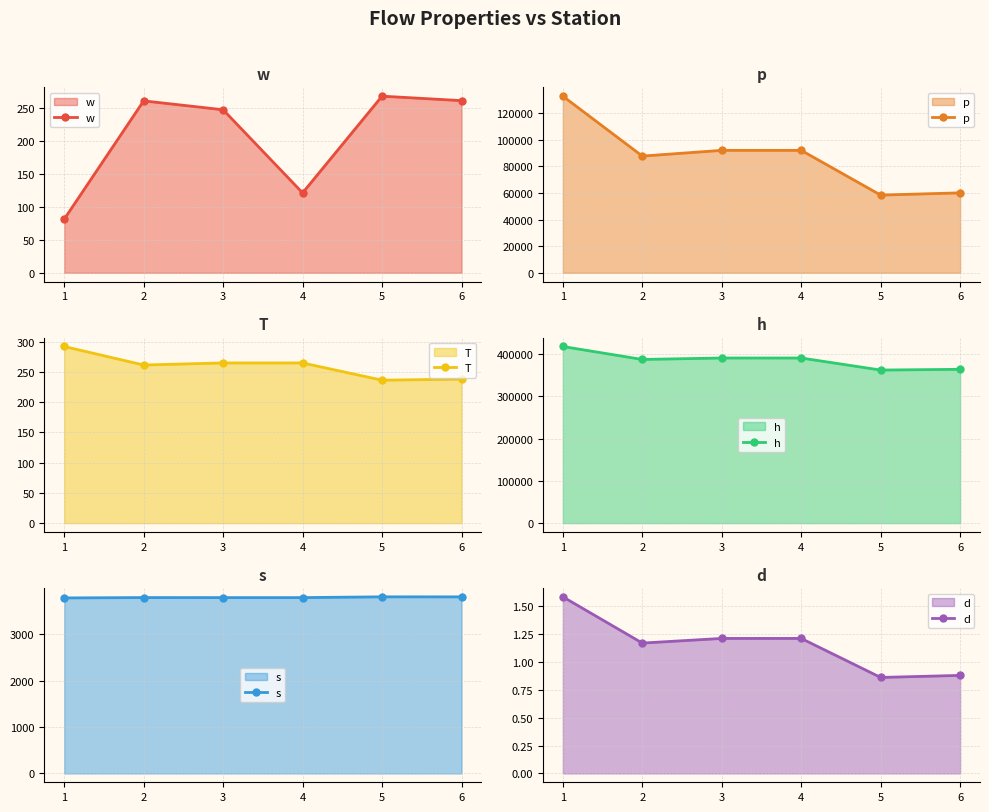

What is the minimum value shown in the chart?

0.9